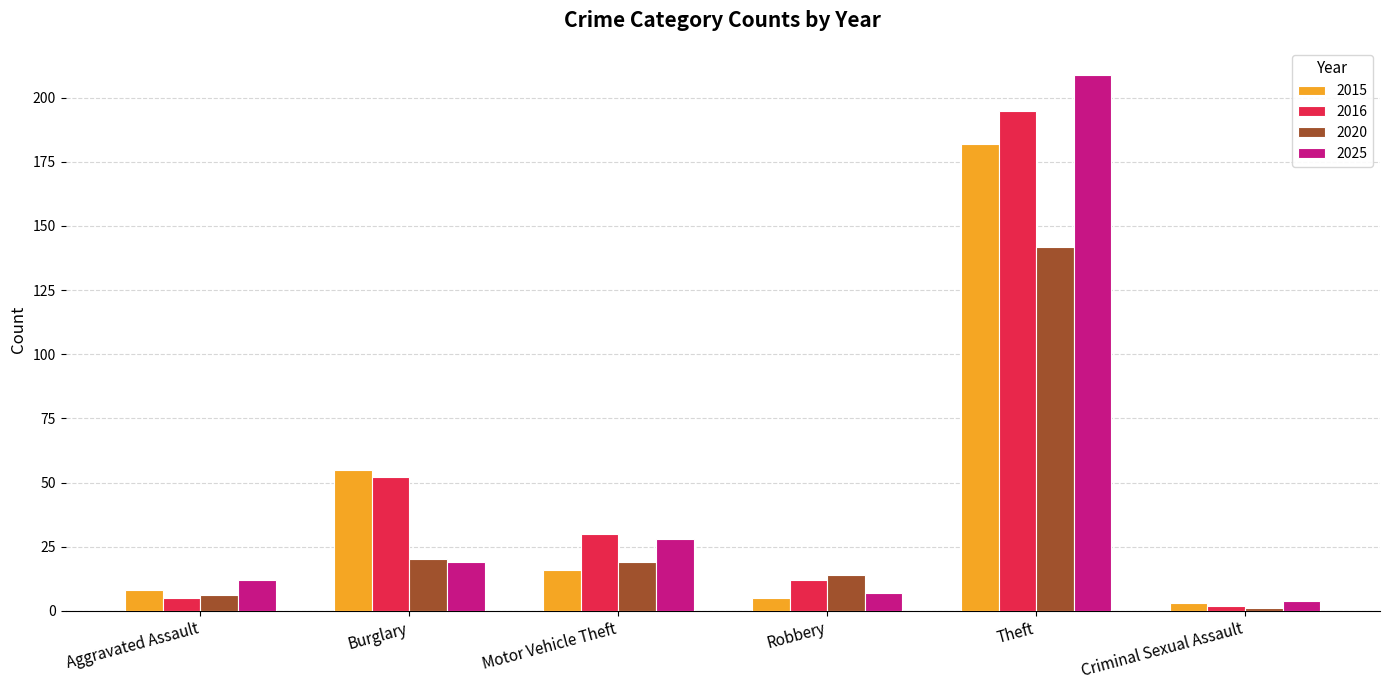

Which series has the largest range (max minus min)?

2025